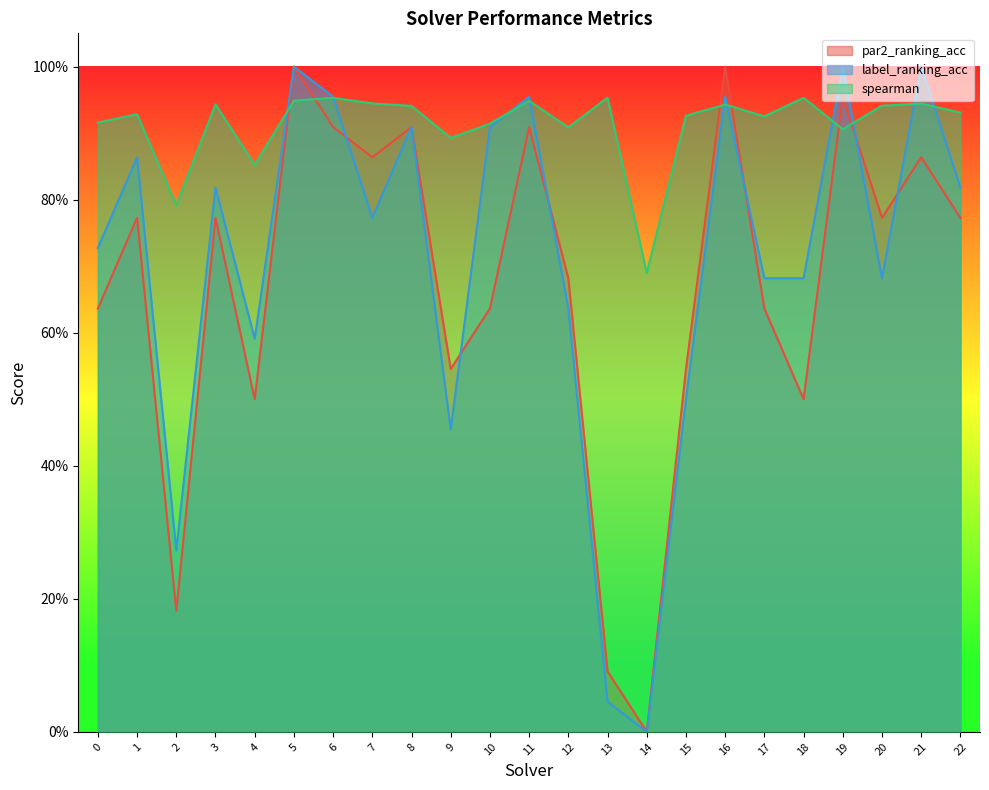

How many data points in par2_ranking_acc are above 0?

22